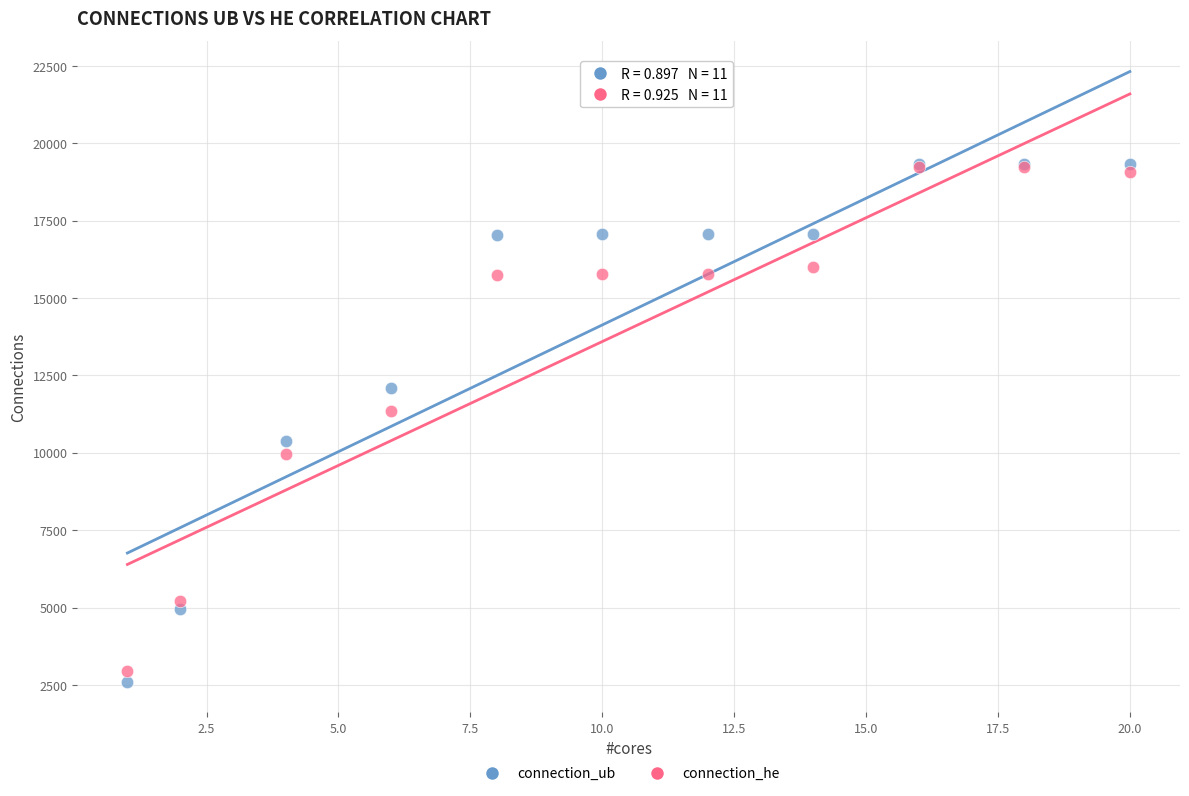

In the connection_ub series, what Y value is closest to 10971?

10379